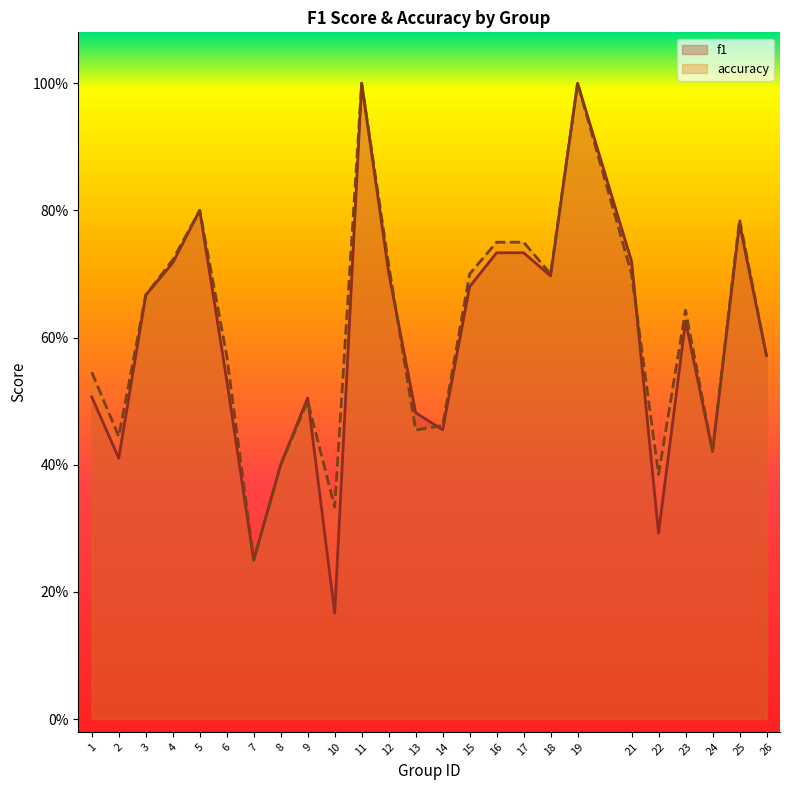

Count the f1 values in the range 0 to 1.

25